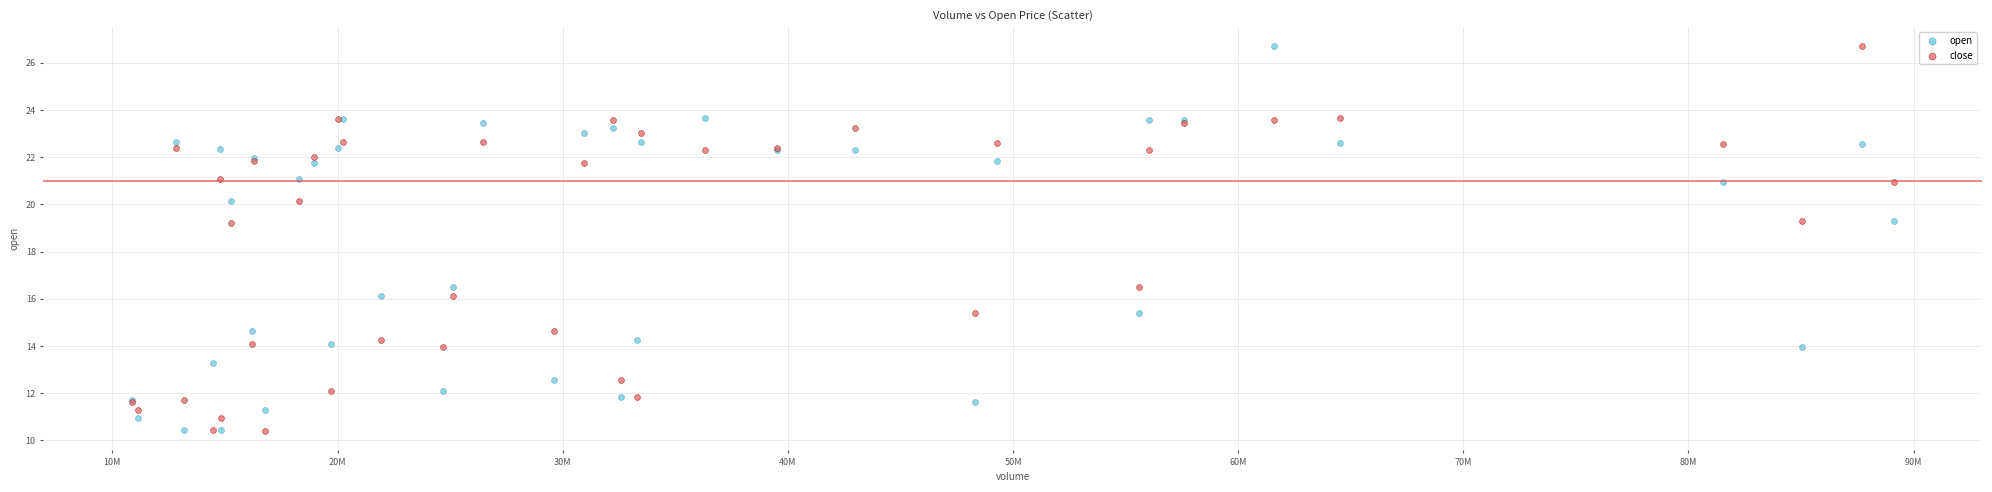

What is the X range (max minus min) for the scatter plot?

78282124.8